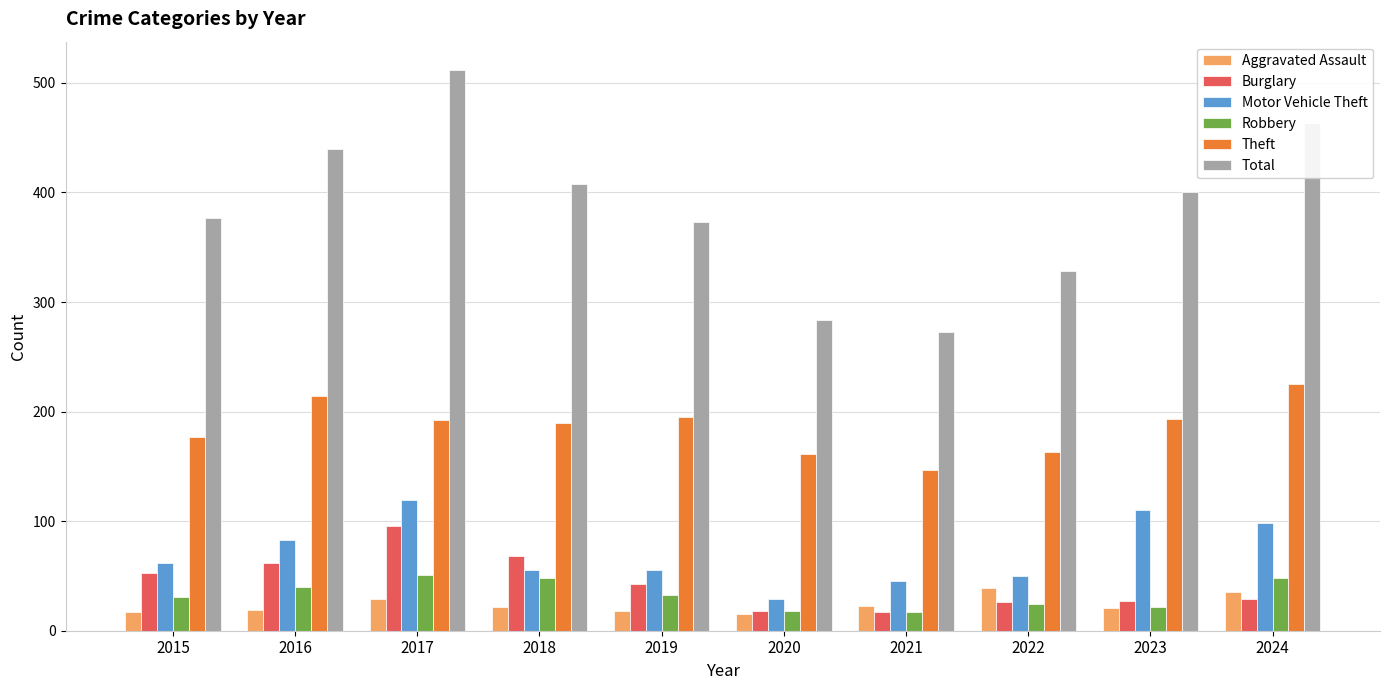

Which series changed the most between 2015 and 2018?

Total